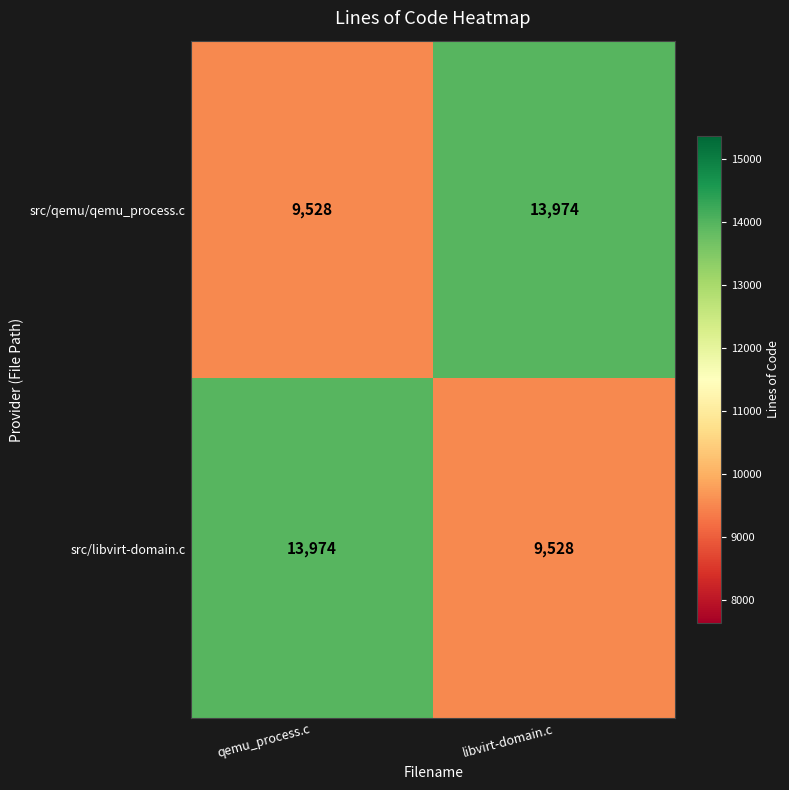

True or false: src/qemu/qemu_process.c has a value of 18794 at libvirt-domain.c.

False